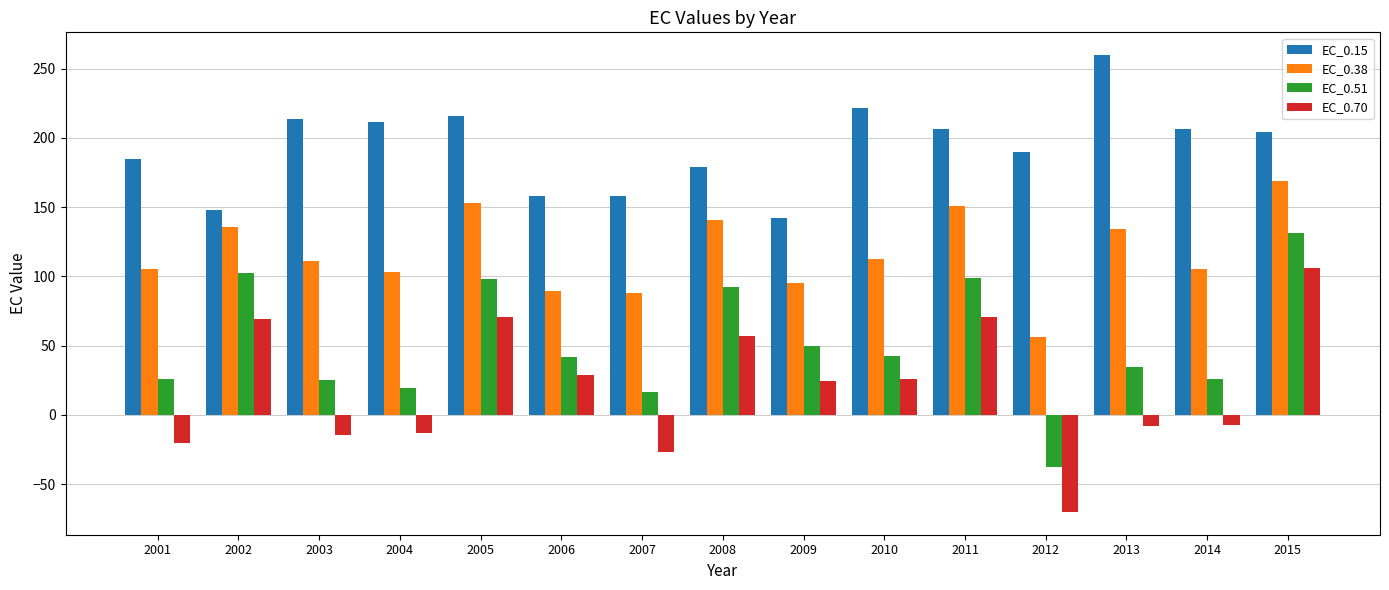

What is the difference between the highest and lowest values at 2005?

145.0